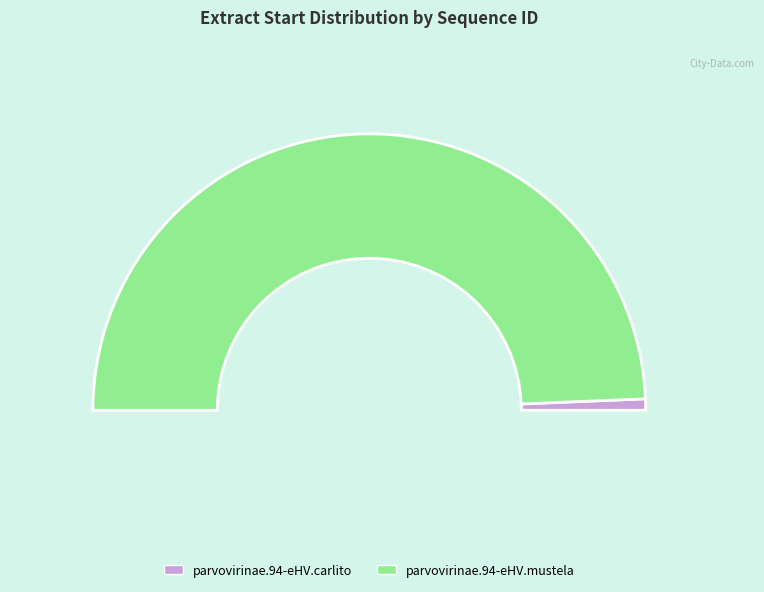

What is the smallest slice in the pie chart?

parvovirinae.94-eHV.carlito